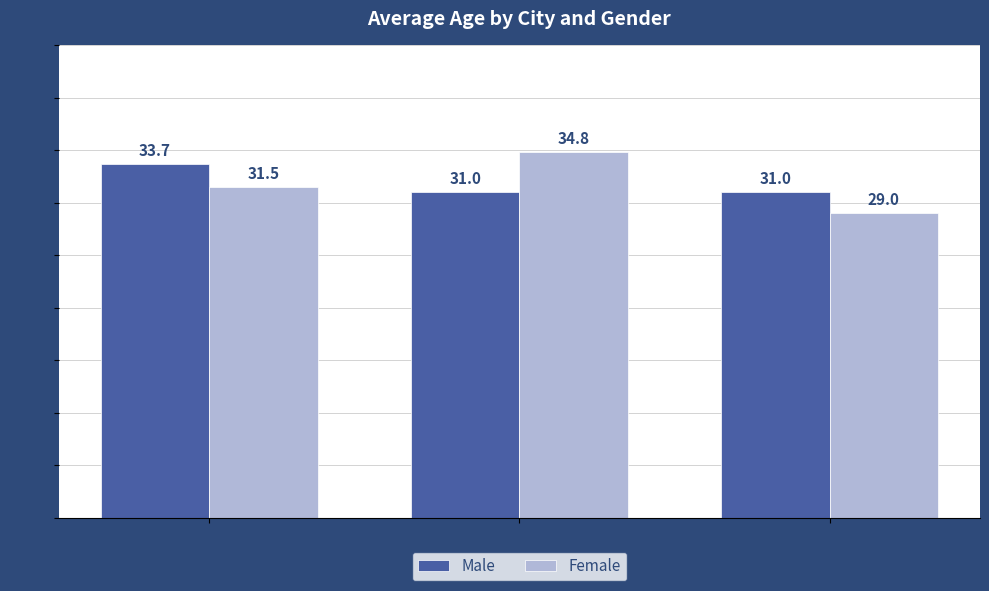

What is the minimum value for Male?

31.0